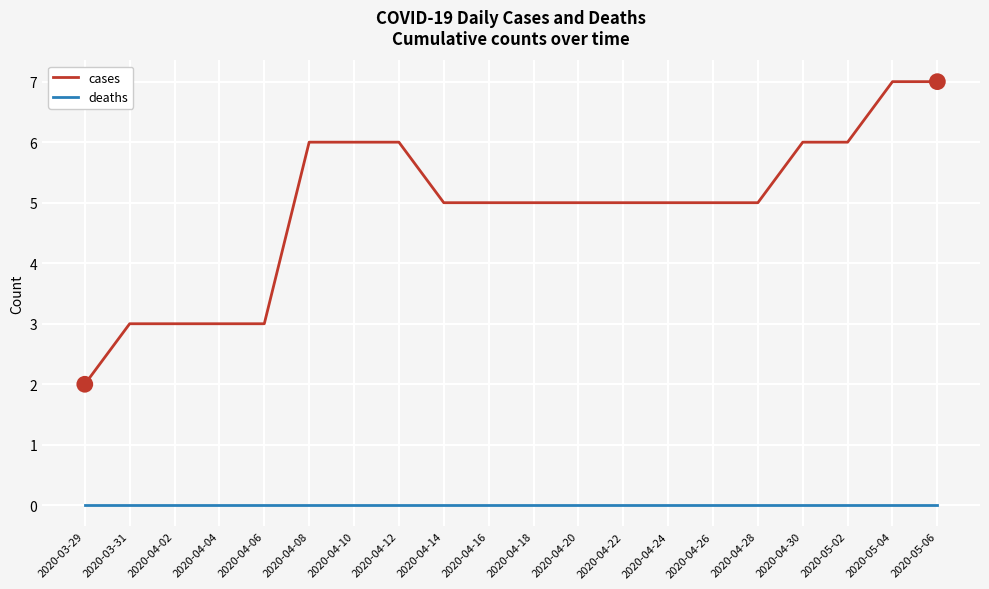

Between 2020-04-12 and 2020-04-18, which series saw the biggest shift?

cases